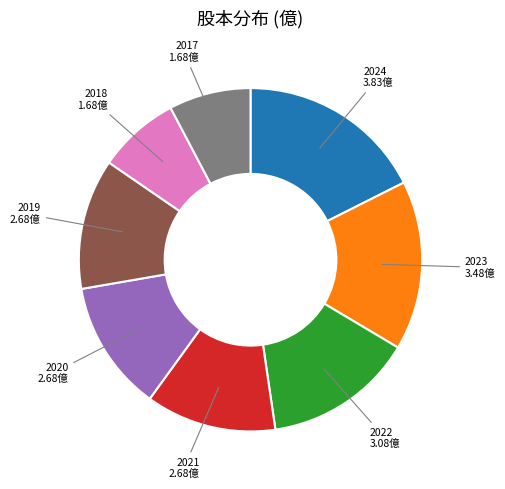

The 2024 slice represents 9% of the pie. True or false?

False